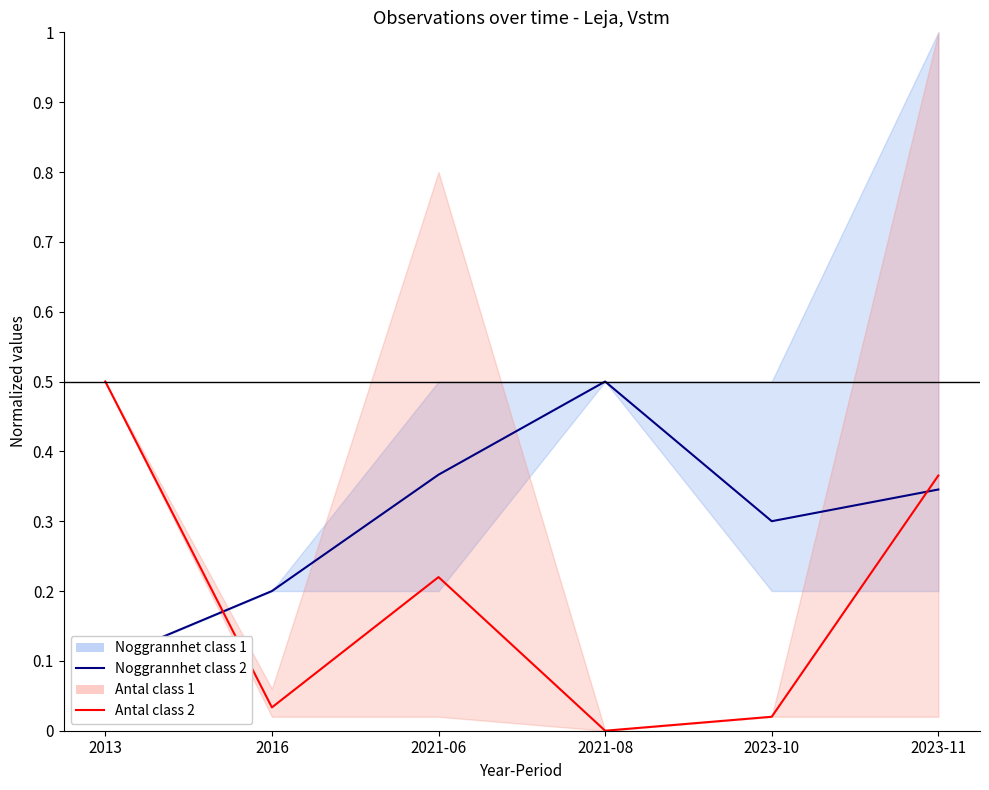

Reading left to right, what are all the values shown in this chart?

Noggrannhet class 2: 0.1	0.2	0.4	0.5	0.3	0.3
Antal class 2: 0.5	0.0	0.2	0.0	0.0	0.4